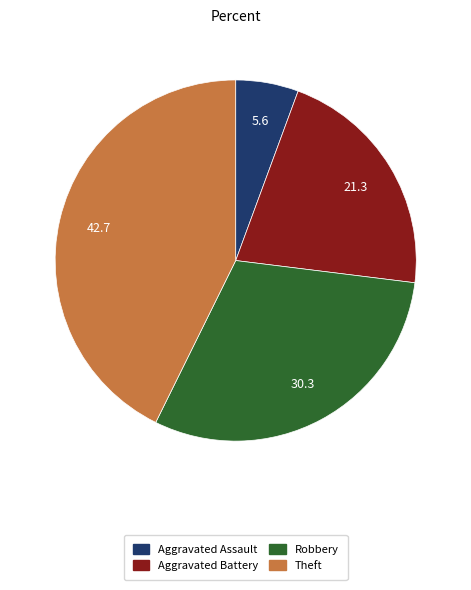

Which has a higher value, Robbery or Aggravated Assault?

Robbery